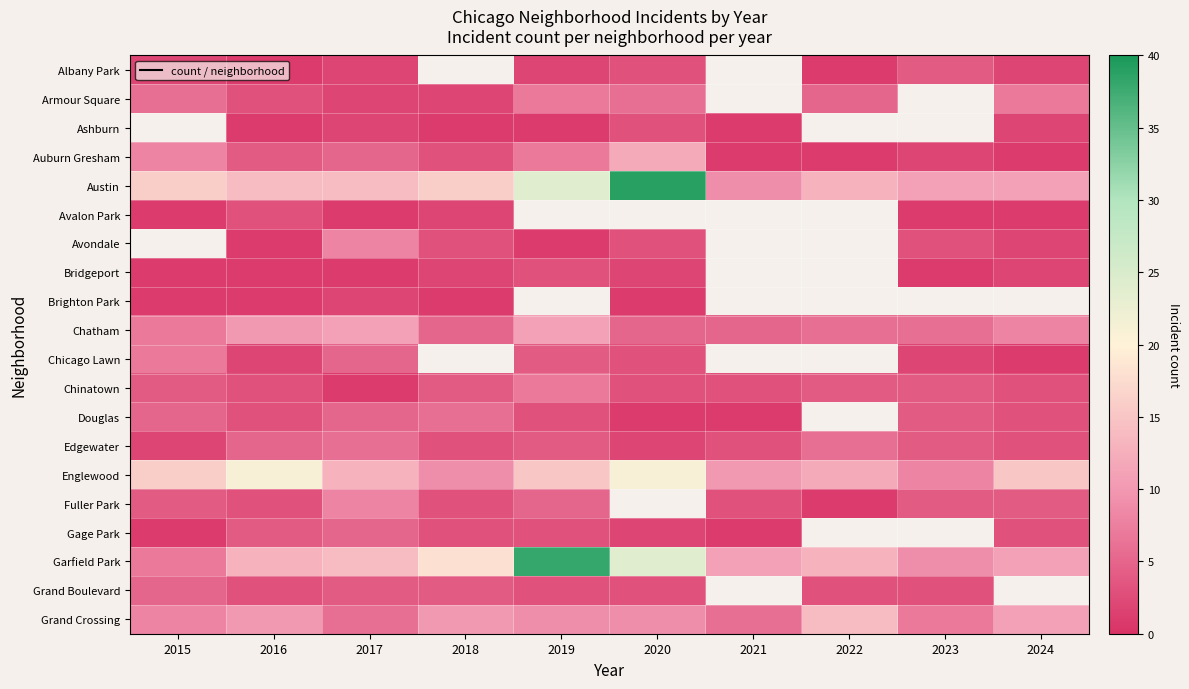

Rank the categories by Fuller Park value from highest to lowest.

2017, 2019, 2015, 2020, 2023, 2024, 2016, 2018, 2021, 2022